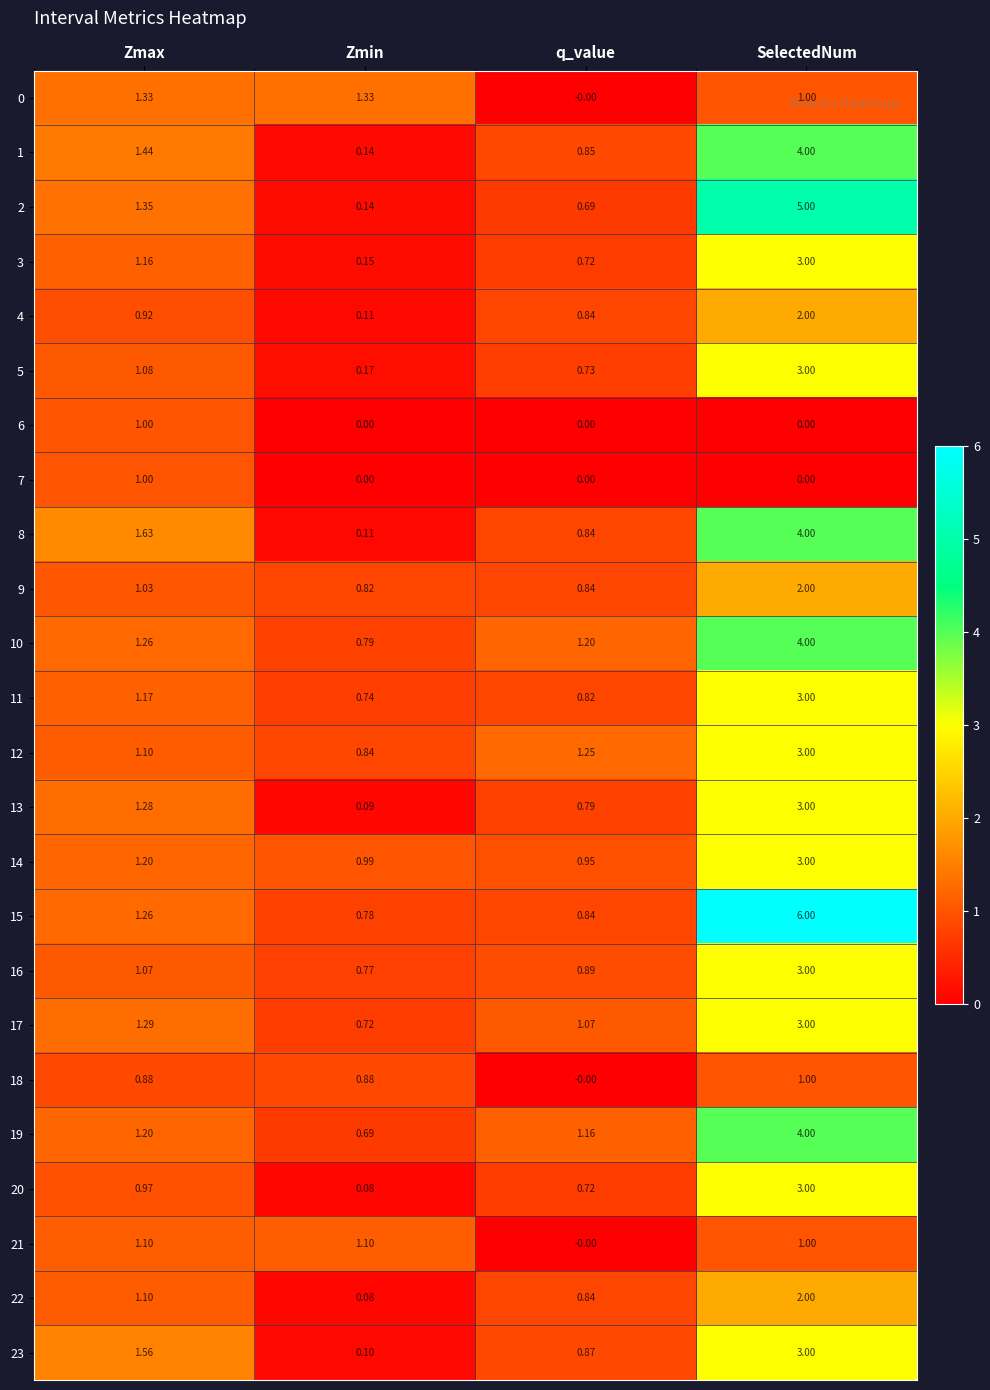

At which label does 16 first exceed 1?

Zmax